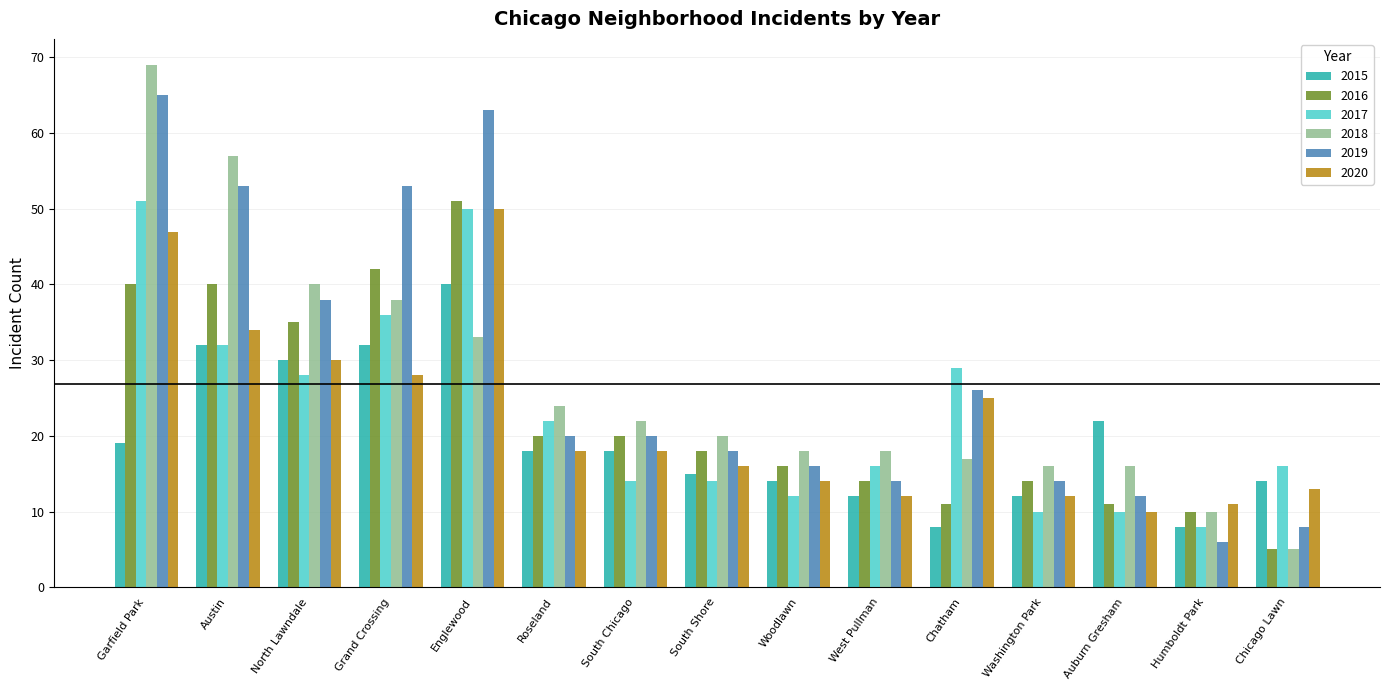

Are the bars grouped side by side (vs. stacked)?

Yes